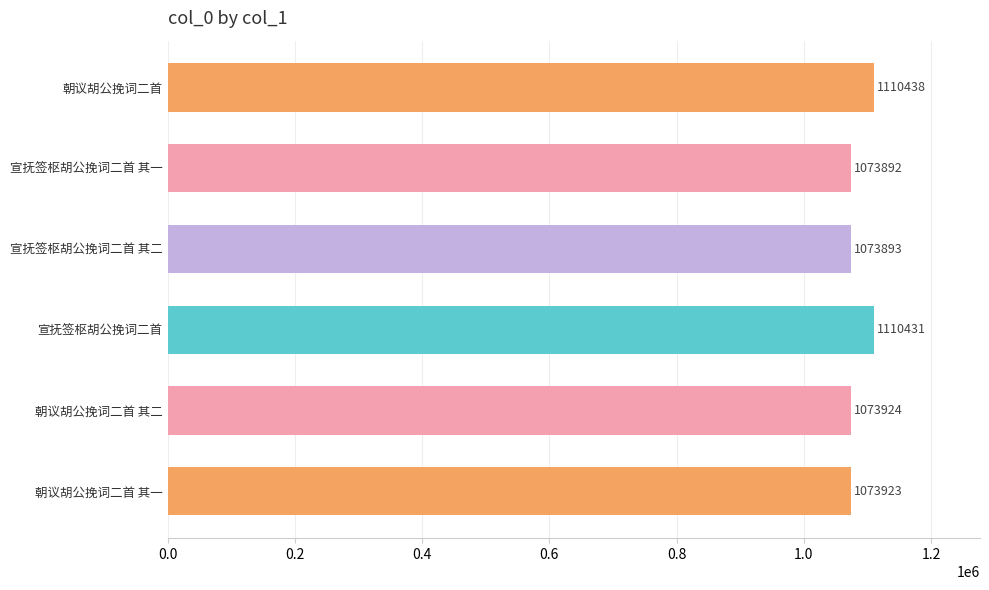

What position from the bottom is 朝议胡公挽词二首 其一?

1